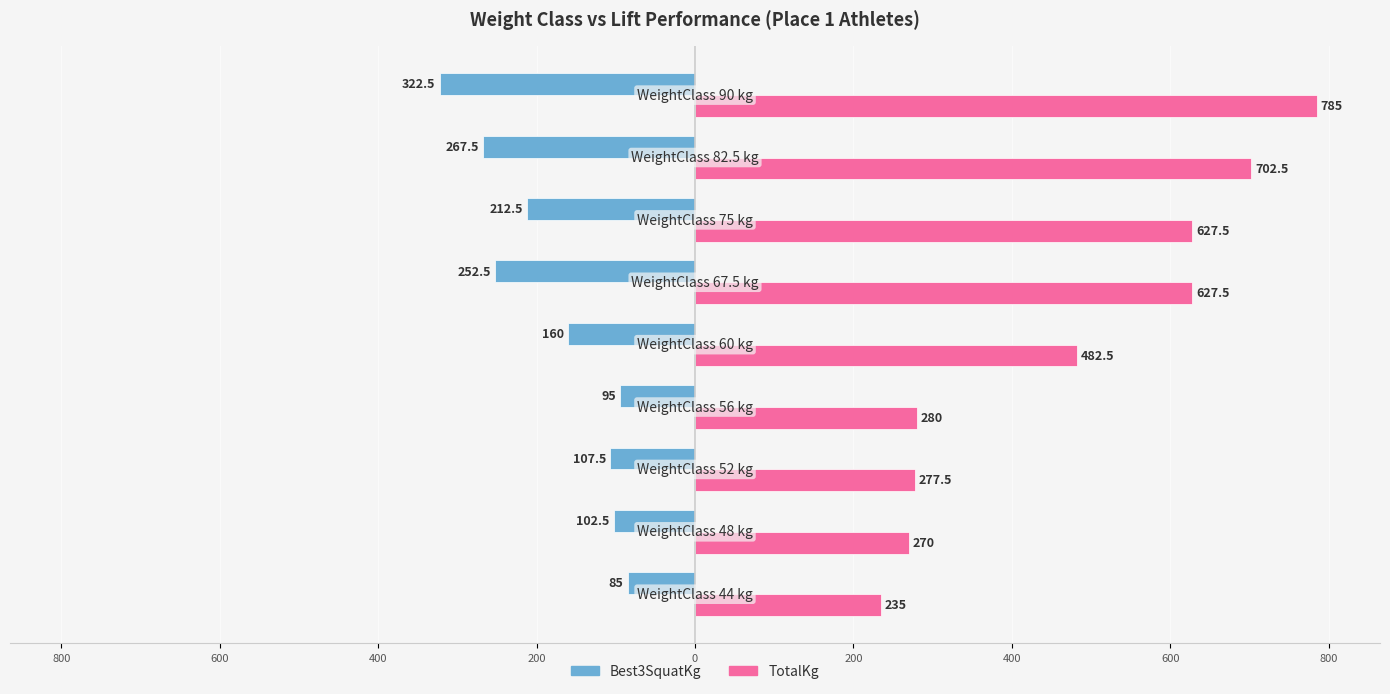

What are all the series names shown in the legend?

Best3SquatKg, TotalKg